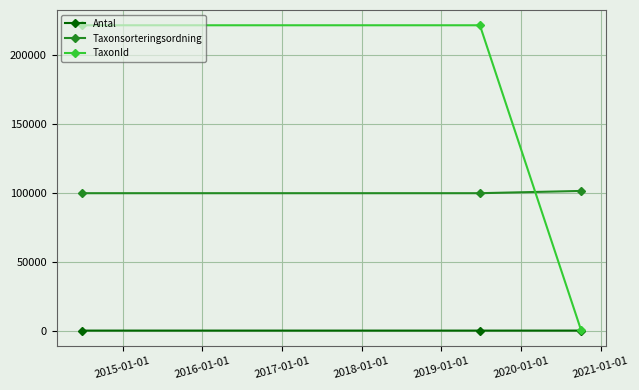

What is the maximum value shown in the chart?

221343